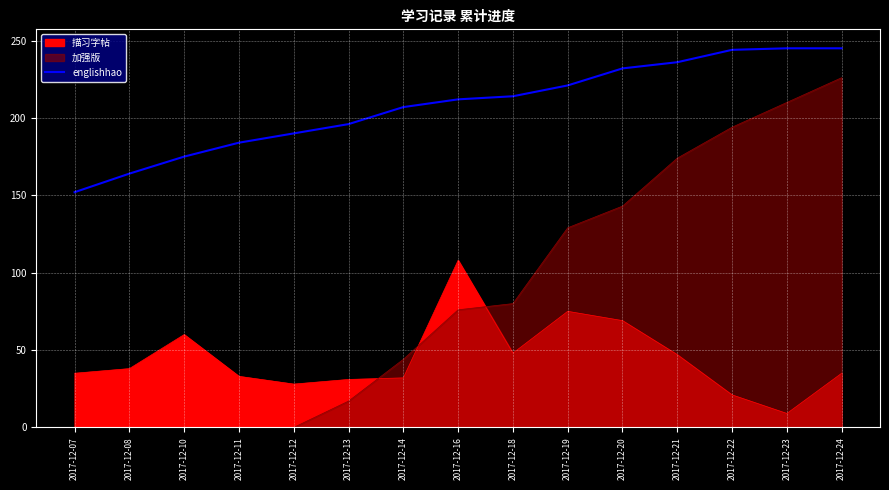

What is the greatest value displayed?

245